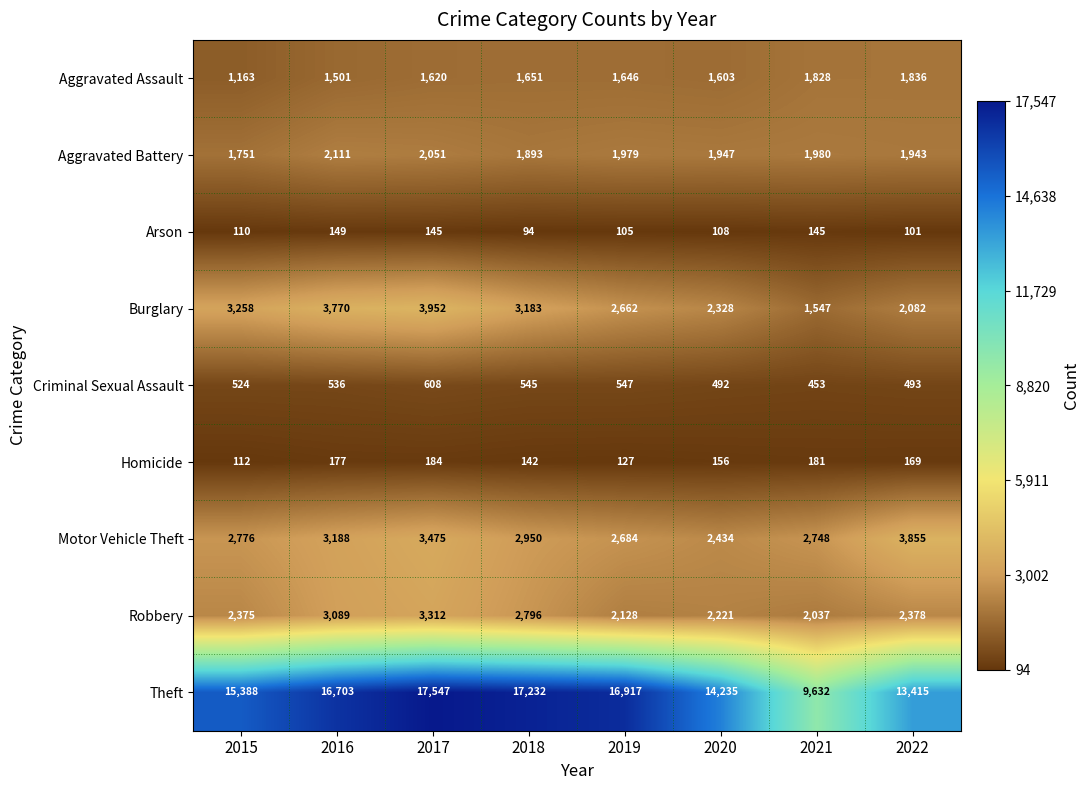

Read the Criminal Sexual Assault value at 2016, to the nearest 10.

540